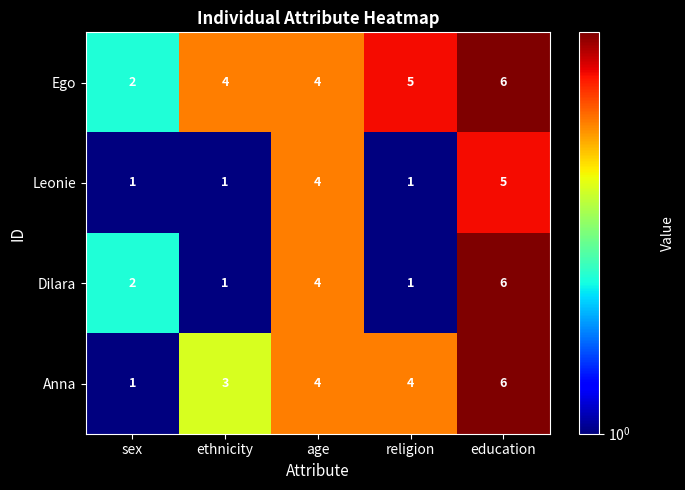

Which category has the lowest value in the Anna series?

sex